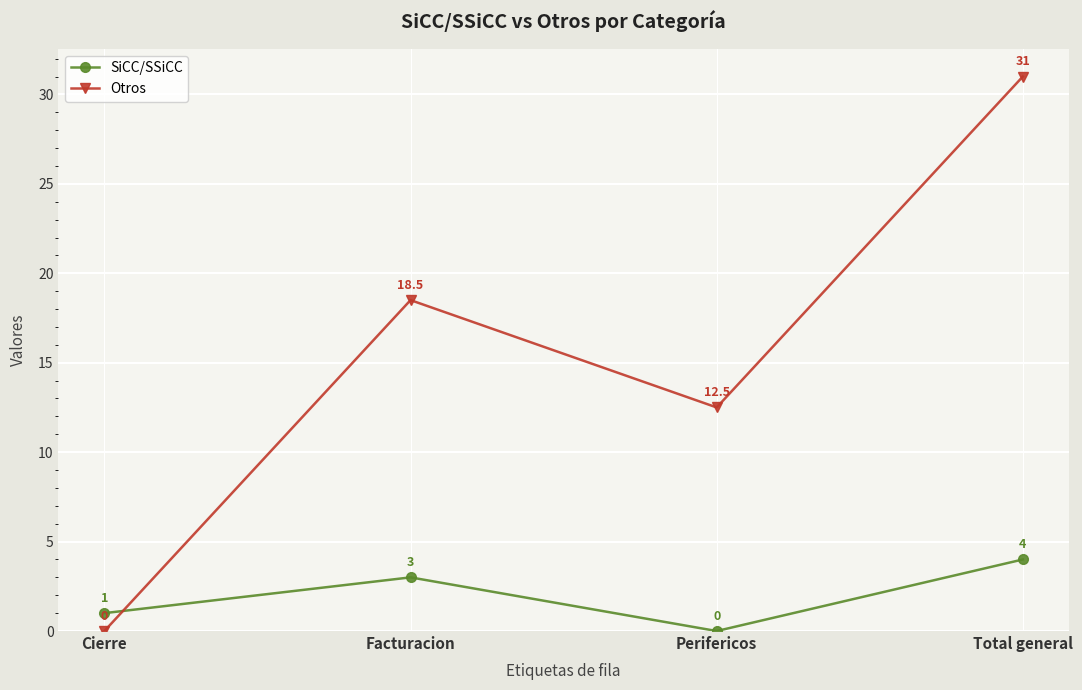

Reading left to right, extract all data points from this chart.

SiCC/SSiCC: 1.0	3.0	0.0	4.0
Otros: 0.0	18.5	12.5	31.0